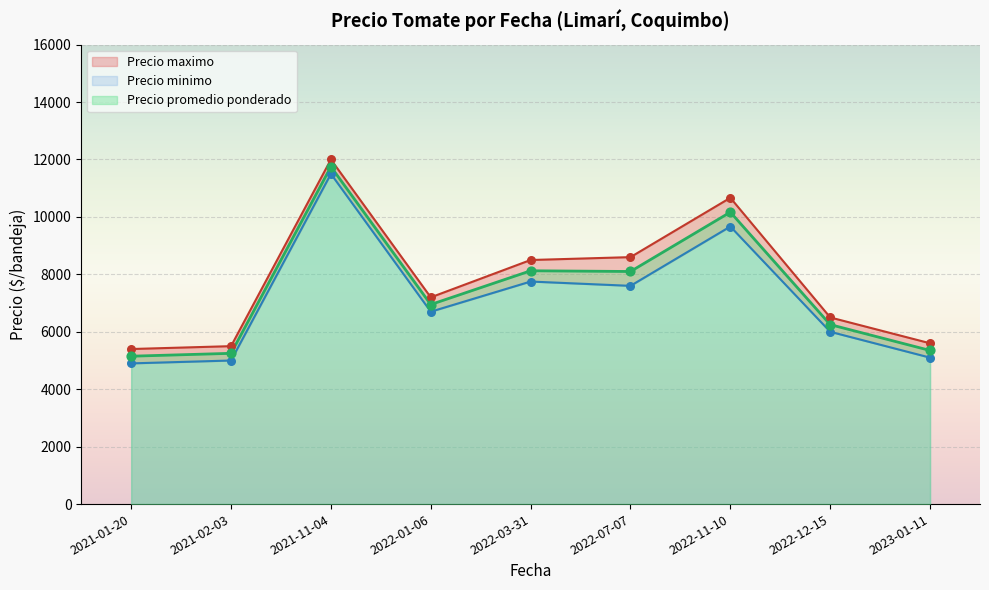

Which series contains the lowest Y value?

Precio minimo